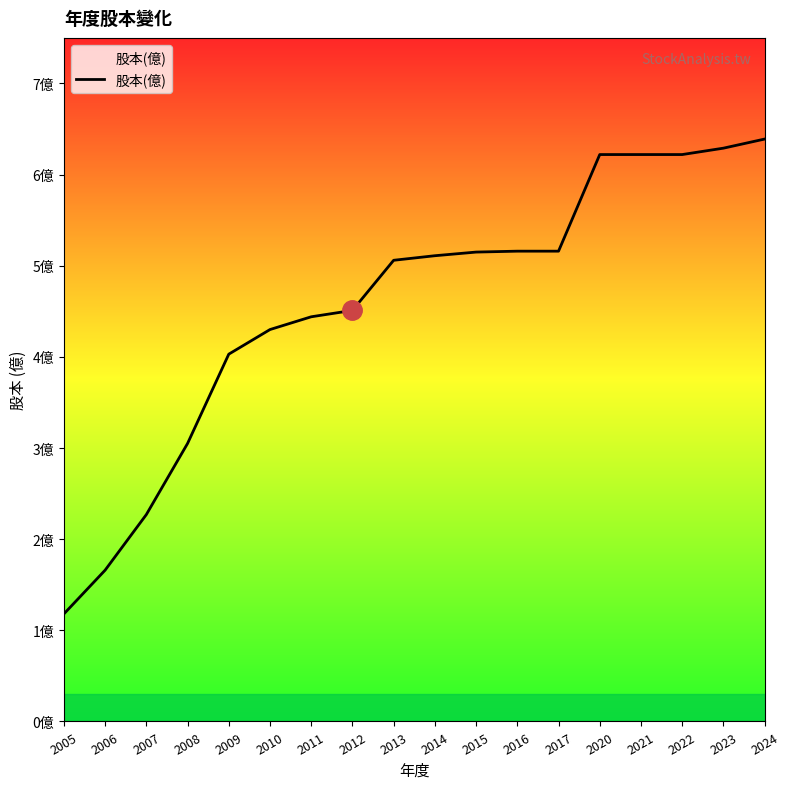

What is the ratio of the value at 2011 to the value at 2010?

1.0